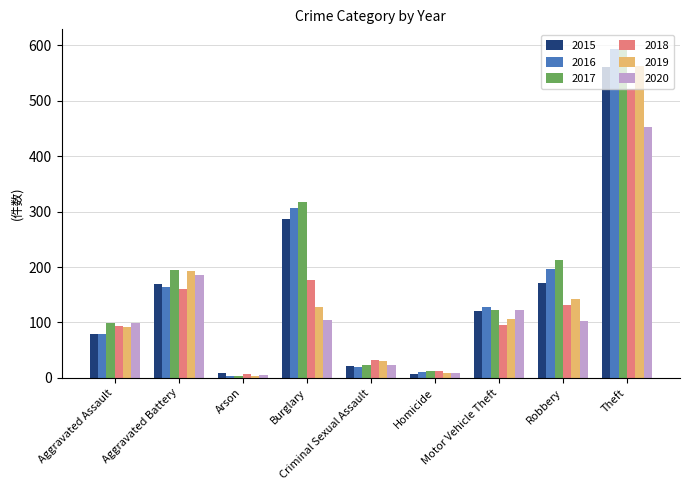

Which series has the widest spread of values?

2017